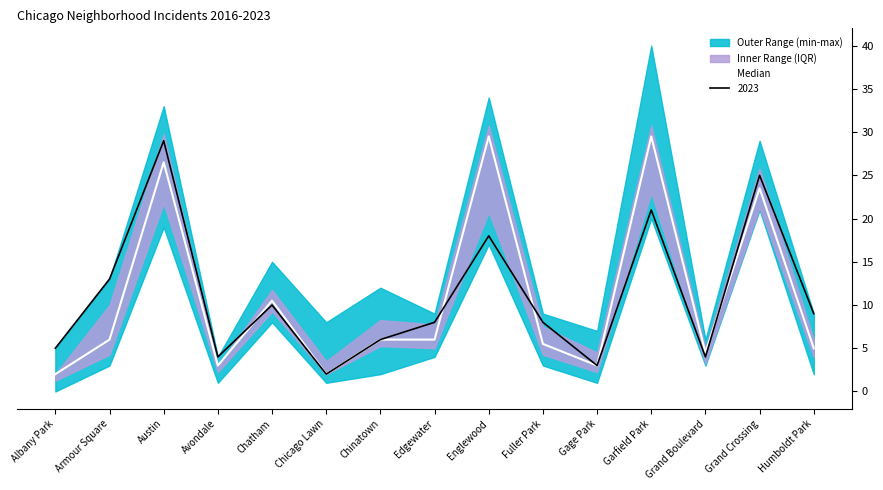

Where does the data first go above 6?

Austin